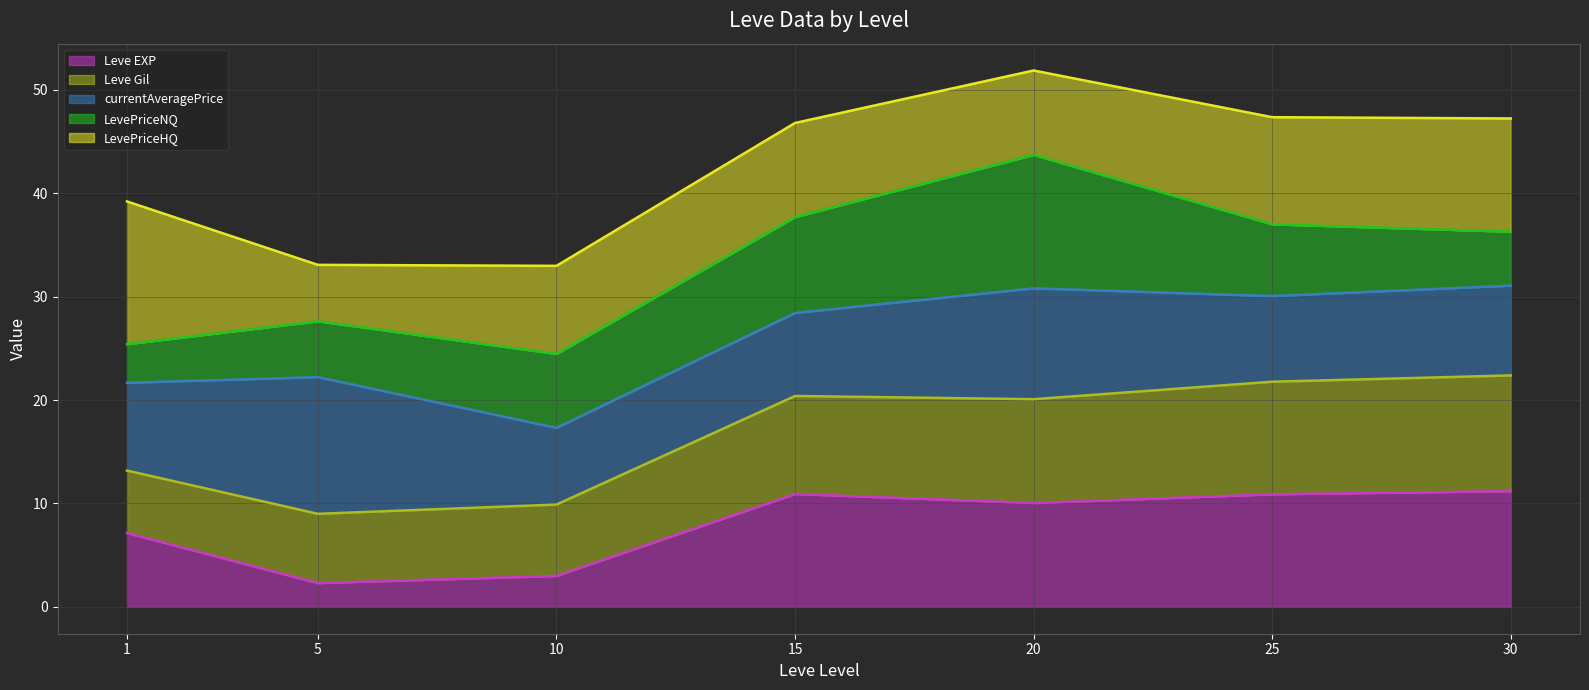

Between 10 and 30, which series saw the biggest shift?

LevePriceHQ (line)